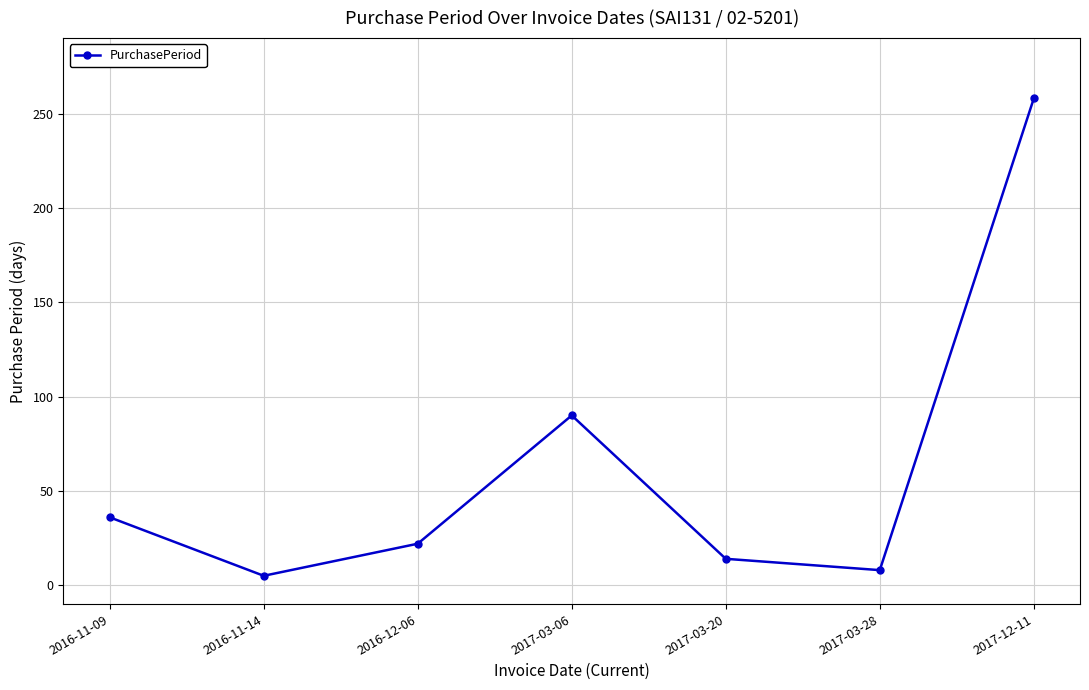

What is the sum of all values?

433